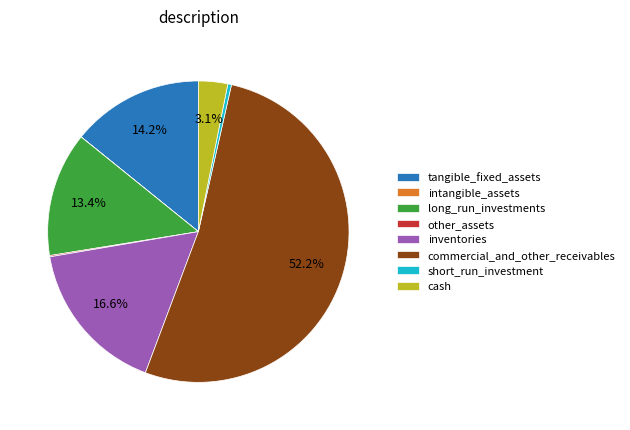

Which category has the biggest portion of the pie?

commercial_and_other_receivables